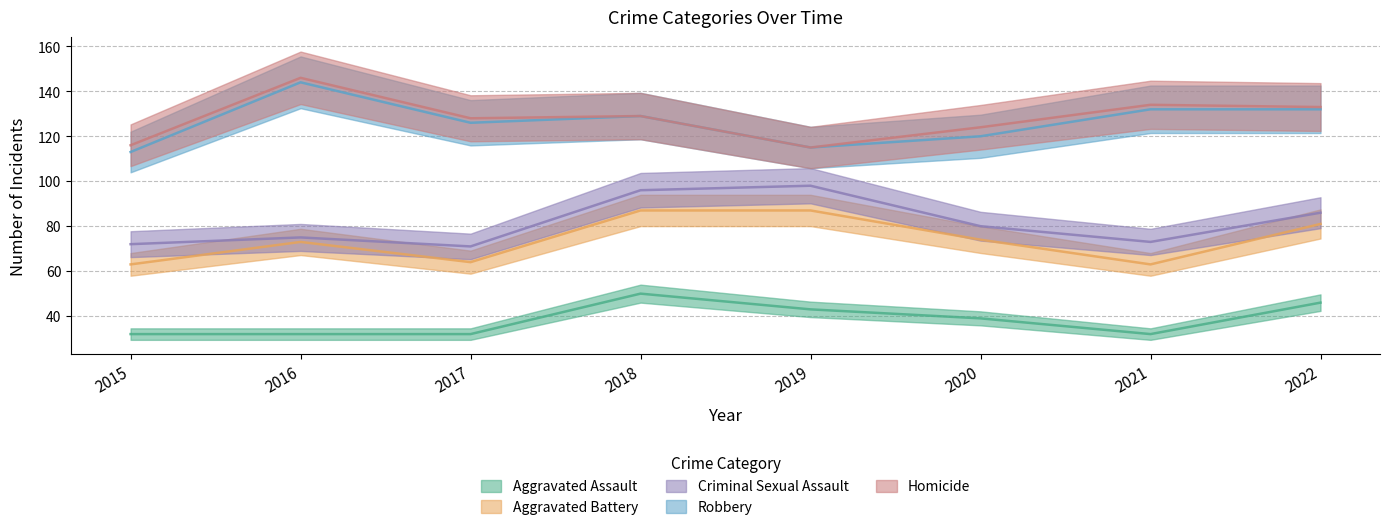

Is it true that Aggravated Battery equals 18 at 2020?

False